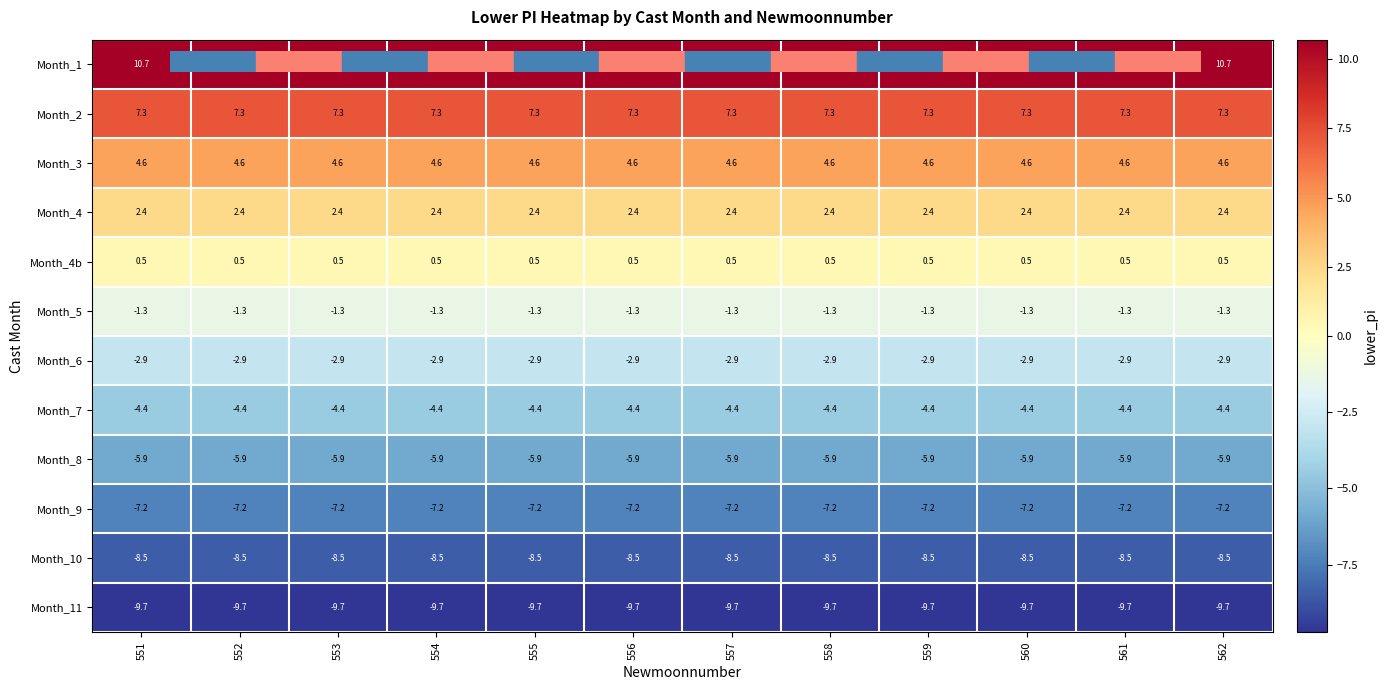

Which series has the largest total across all categories?

Month_1